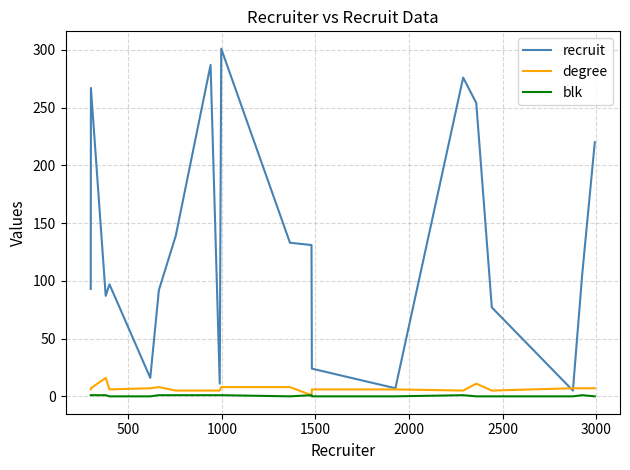

Rank the series by their maximum value, from highest to lowest.

recruit, degree, blk